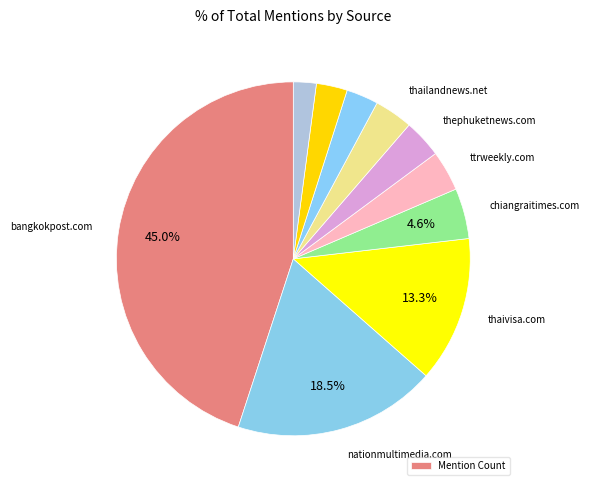

To the nearest percent, what is the difference between the largest and smallest slice percentages?

43%